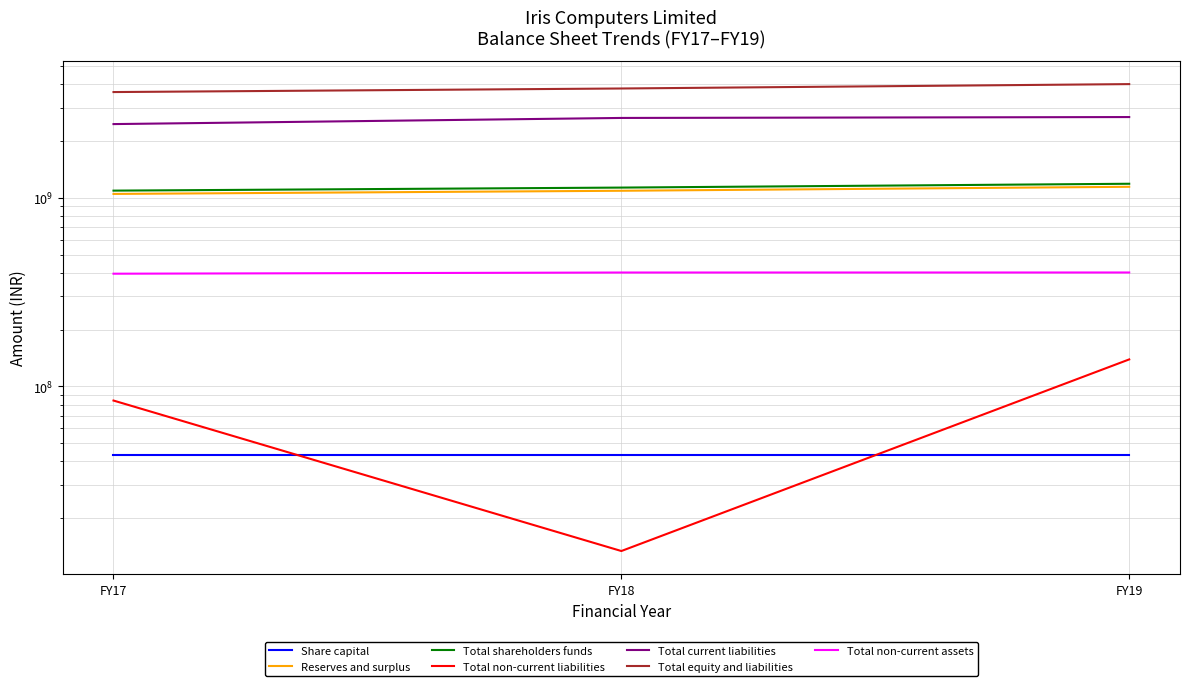

At which category is the sum across all series the highest?

FY19